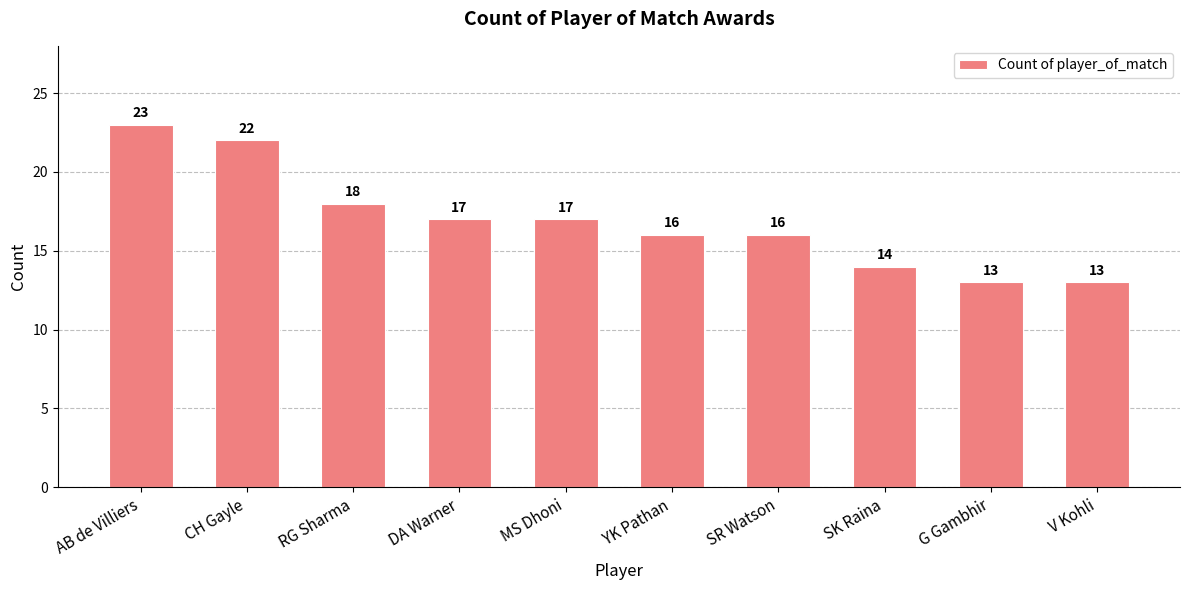

What is the difference between the values at CH Gayle and DA Warner?

5